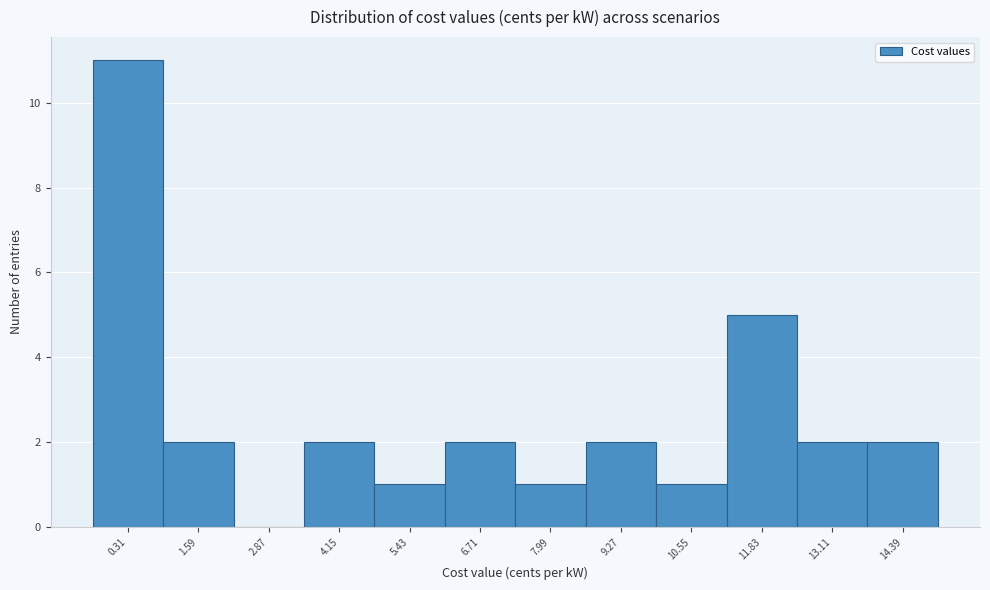

Reading left to right, transcribe all the data shown in this chart.

0.31=11	1.59=2	2.87=0	4.15=2	5.43=1	6.71=2	7.99=1	9.27=2	10.55=1	11.83=5	13.11=2	14.39=2